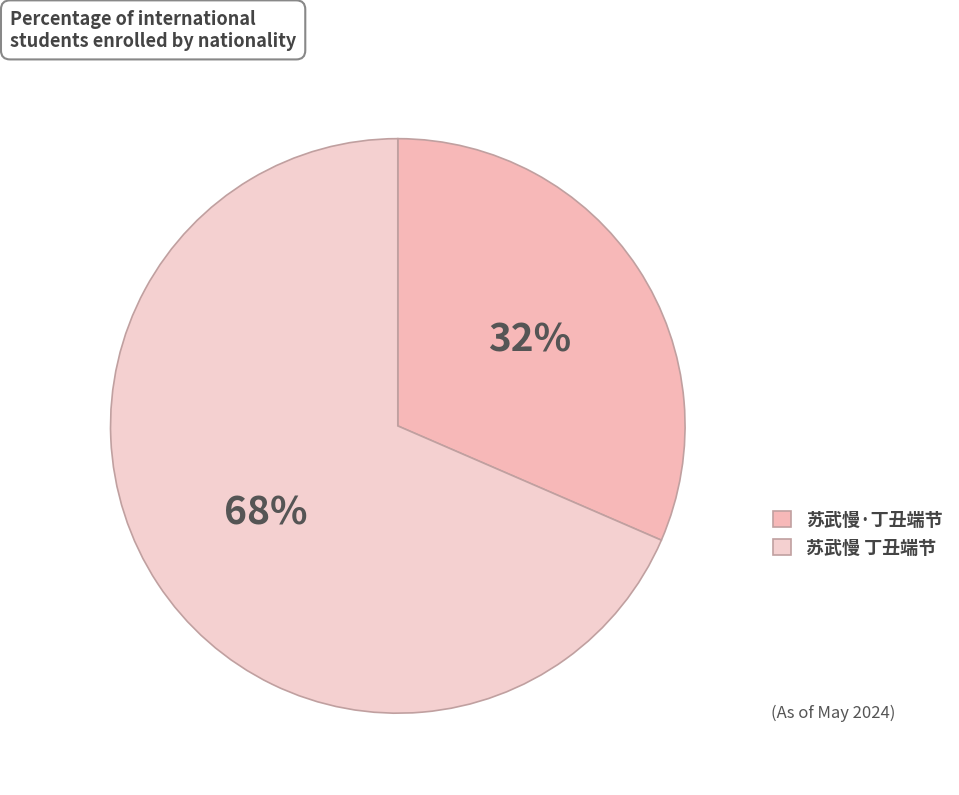

Is it true that 苏武慢·丁丑端节 is 21% of the pie?

False